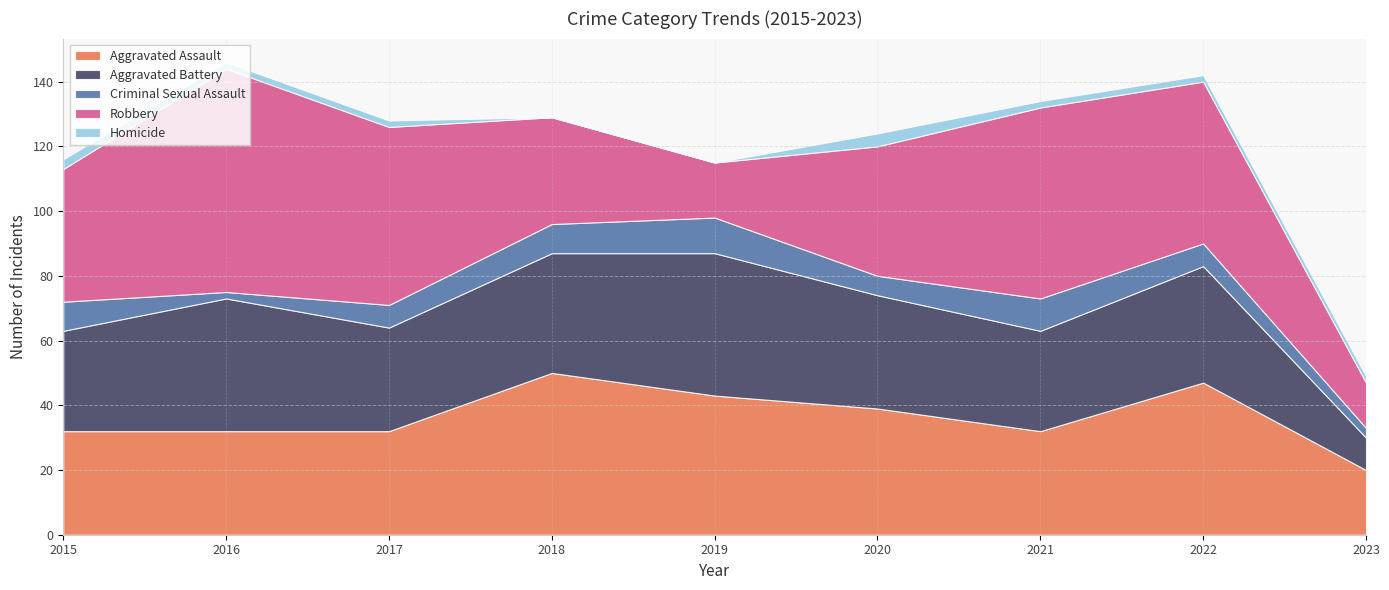

What is the approximate value of Homicide at 2023?

2